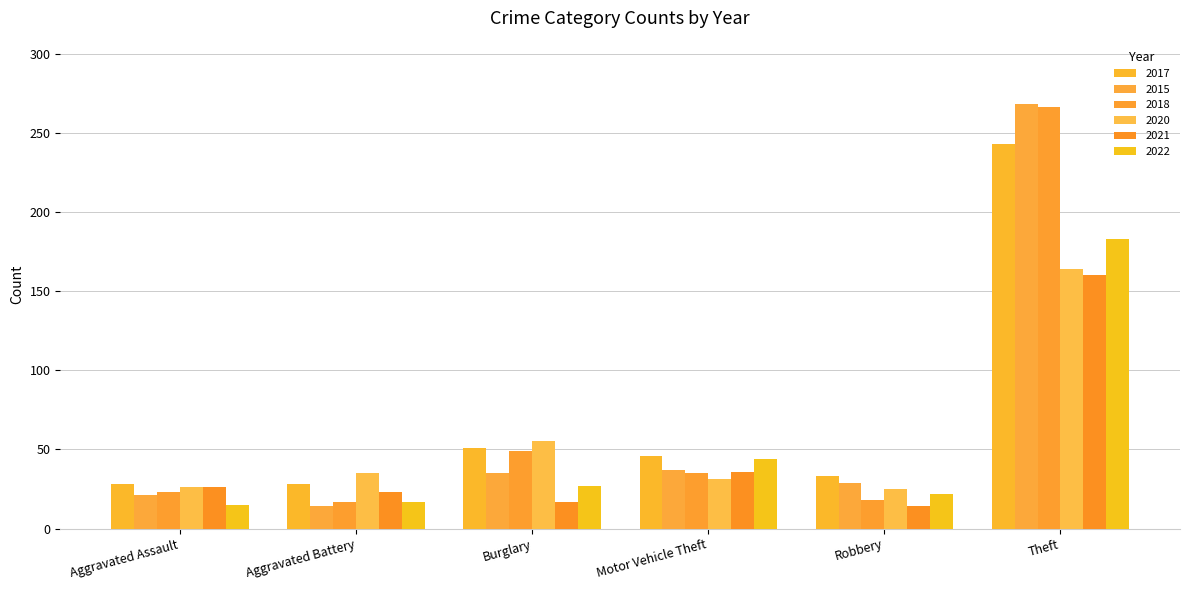

What is the label of the 2nd bar from the right?

Robbery